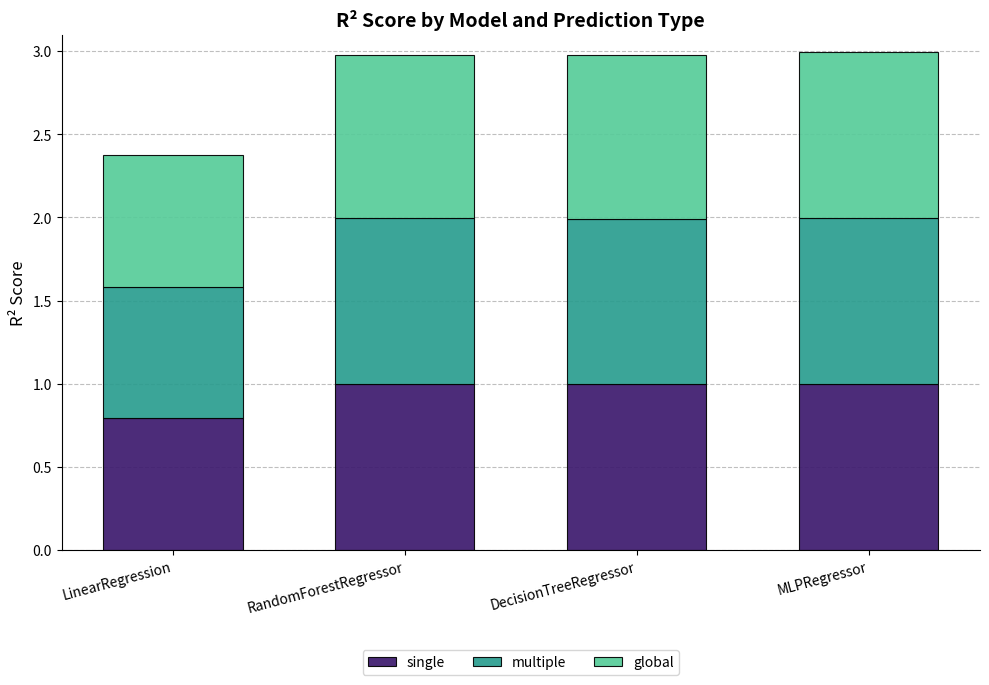

What is the total value across all series at RandomForestRegressor?

3.0